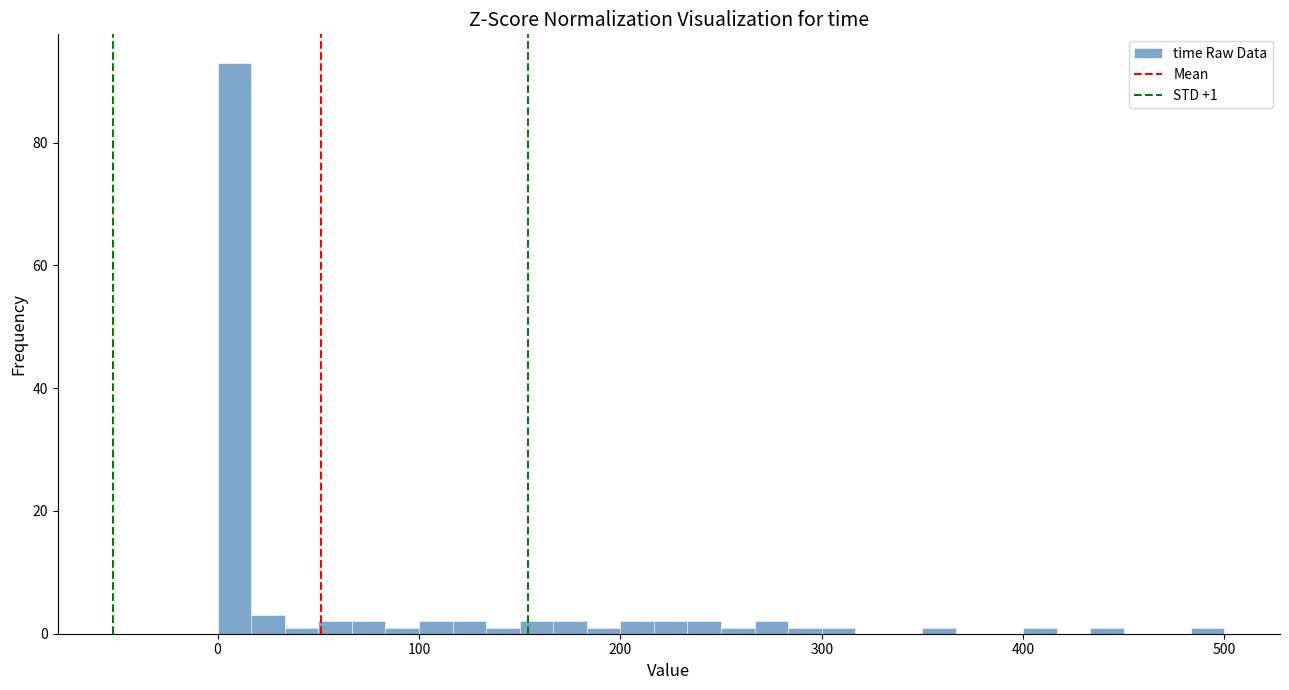

Read against the x-axis, roughly where is the centre of the tallest bar?

10